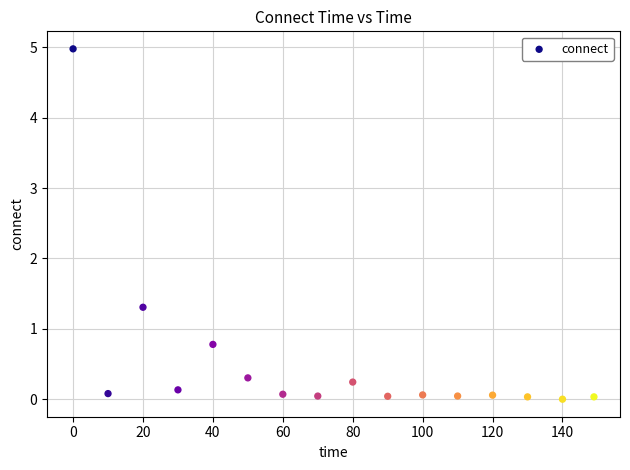

What Y value in the scatter plot is closest to 2?

1.3